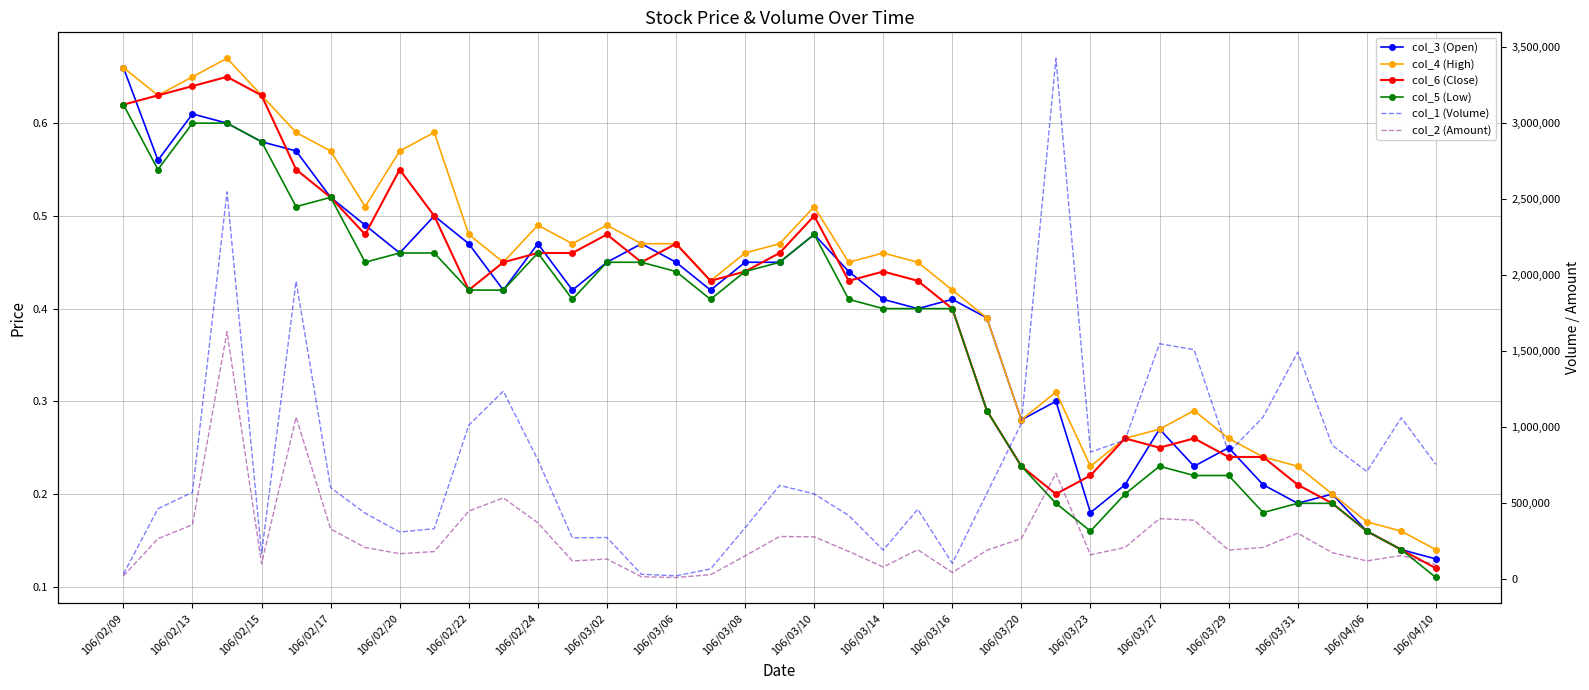

What is the difference between the maximum and minimum values in the col_3 (Open) series?

0.5